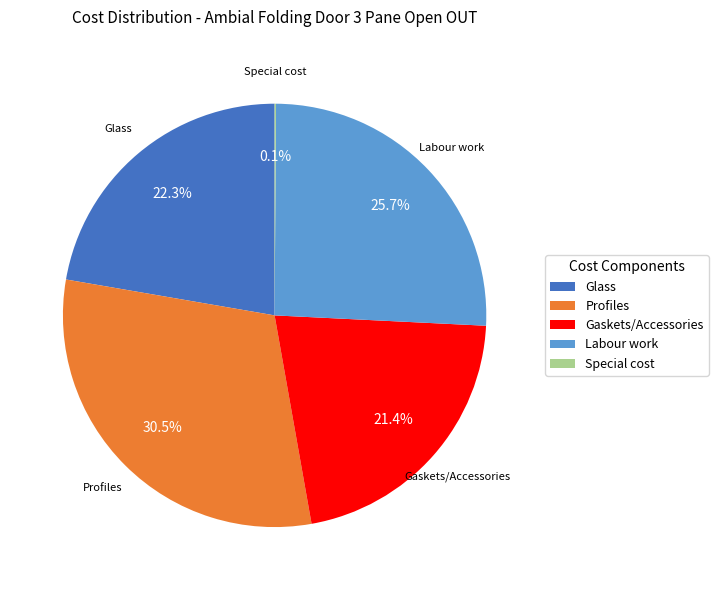

Which category has the biggest portion of the pie?

Profiles